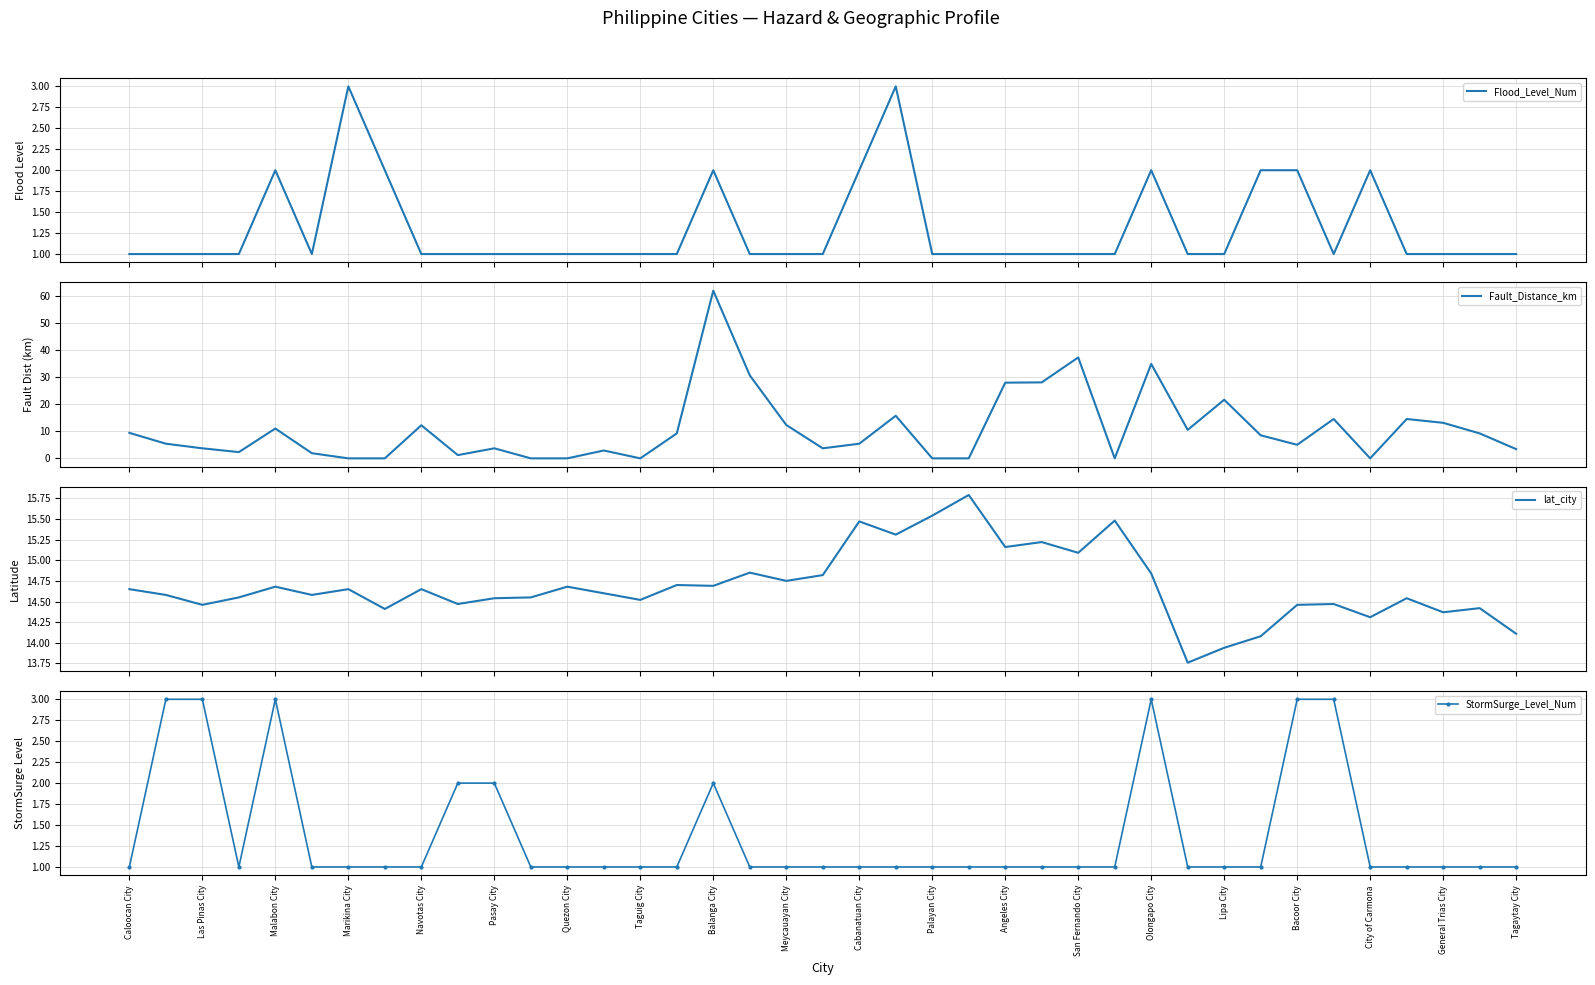

The value of StormSurge_Level_Num at Marikina City is 1. True or false?

True